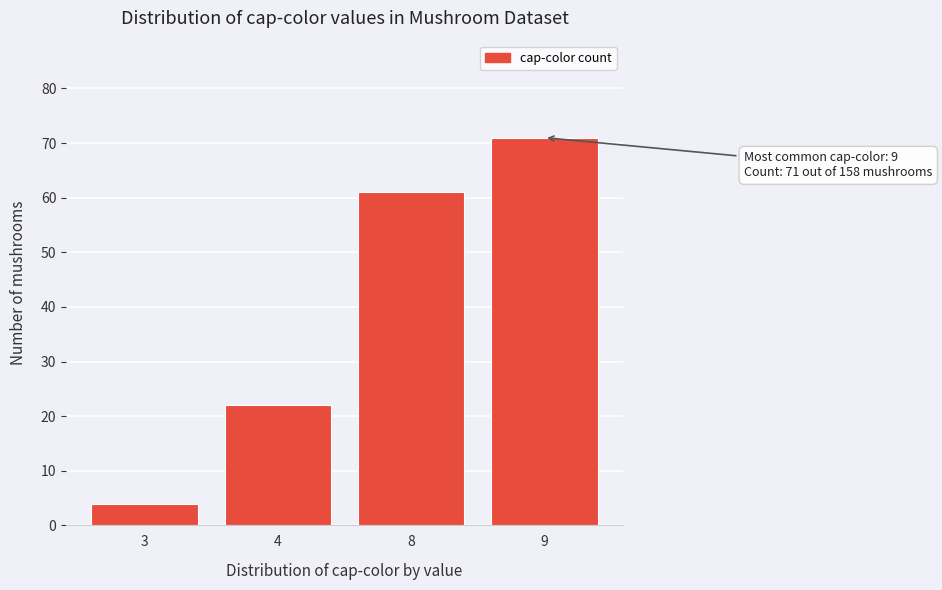

Reading left to right, list all the values displayed in this chart.

4	22	61	71